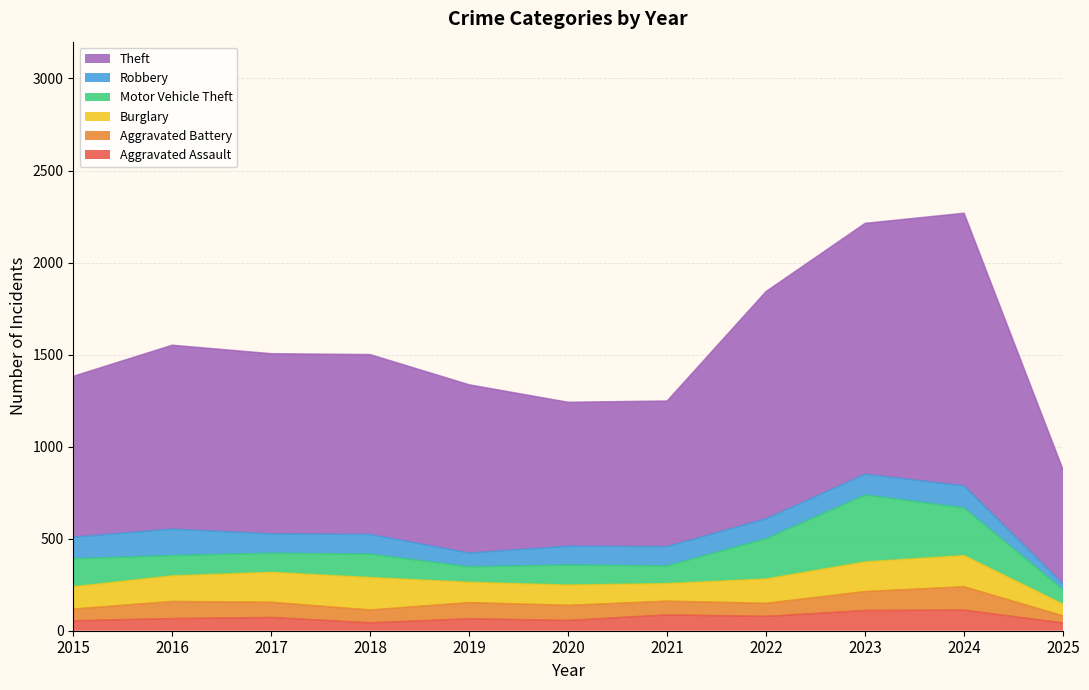

Reading right to left, what are all the values shown in this chart?

Aggravated Assault: 2025=42	2024=112	2023=110	2022=78	2021=86	2020=56	2019=65	2018=43	2017=72	2016=66	2015=54
Aggravated Battery: 2025=39	2024=127	2023=103	2022=71	2021=75	2020=82	2019=88	2018=70	2017=83	2016=93	2015=64
Burglary: 2025=63	2024=169	2023=161	2022=132	2021=95	2020=110	2019=110	2018=176	2017=162	2016=139	2015=121
Motor Vehicle Theft: 2025=79	2024=259	2023=363	2022=219	2021=96	2020=109	2019=84	2018=127	2017=104	2016=110	2015=152
Robbery: 2025=30	2024=120	2023=113	2022=108	2021=105	2020=102	2019=75	2018=107	2017=105	2016=144	2015=117
Theft: 2025=621	2024=1481	2023=1363	2022=1235	2021=791	2020=782	2019=914	2018=977	2017=979	2016=999	2015=874